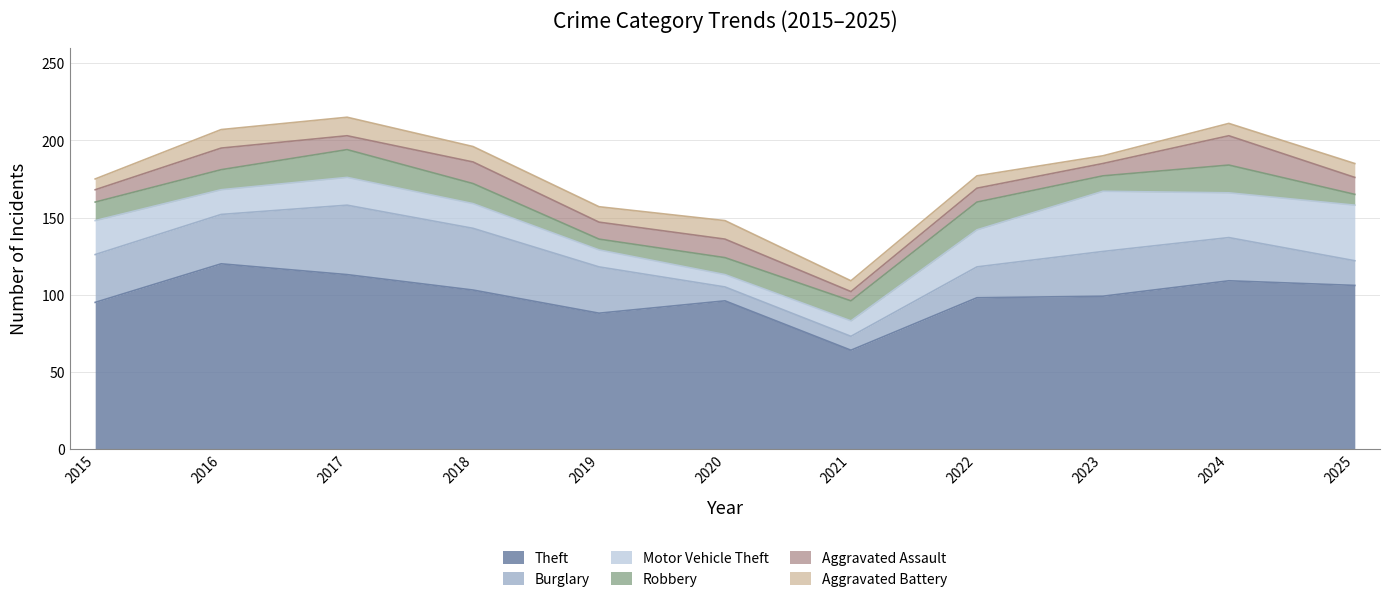

True or false: Aggravated Battery and Theft cross at least once.

False